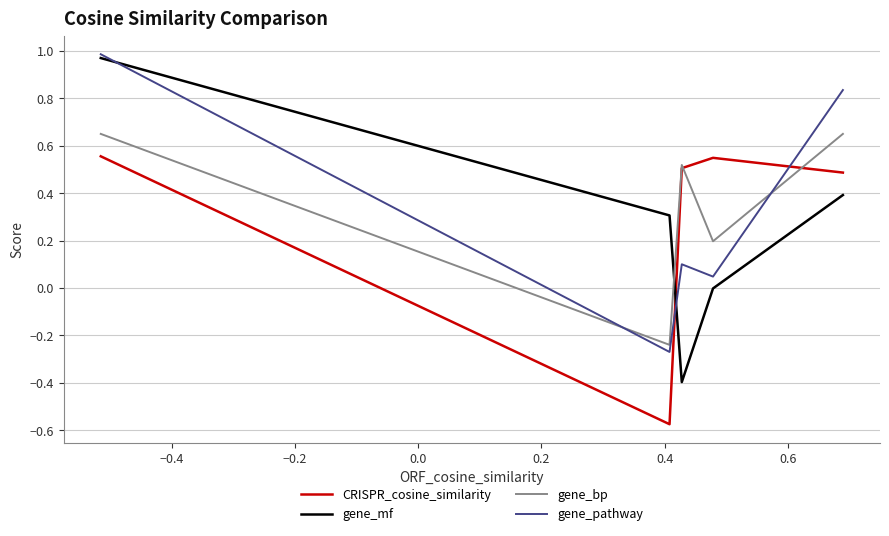

How many values in CRISPR_cosine_similarity are below zero?

1